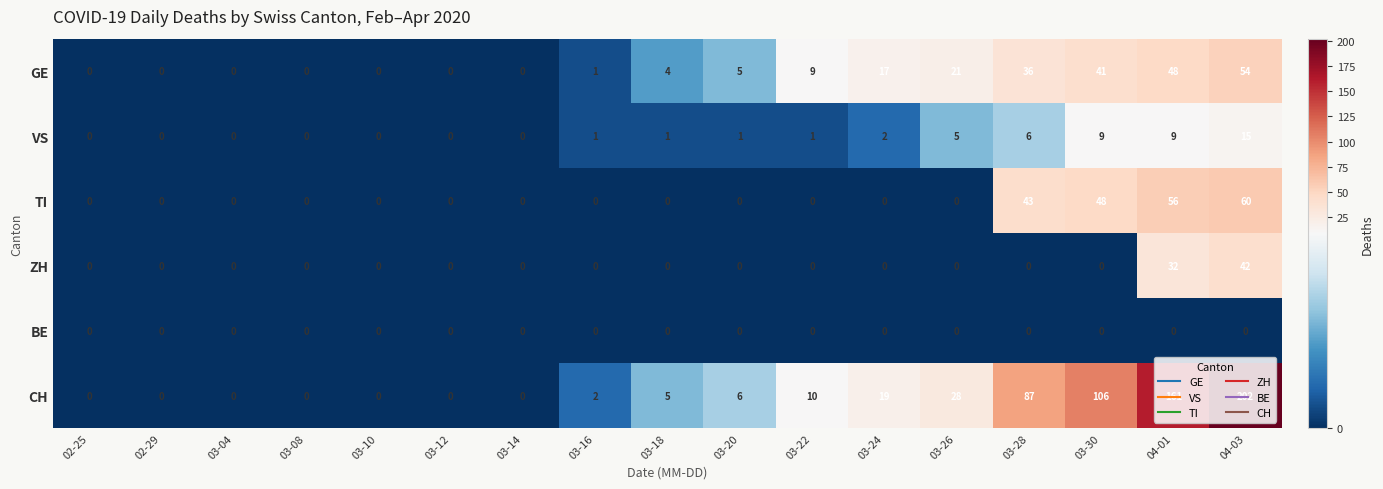

Which series has the largest range (max minus min)?

CH